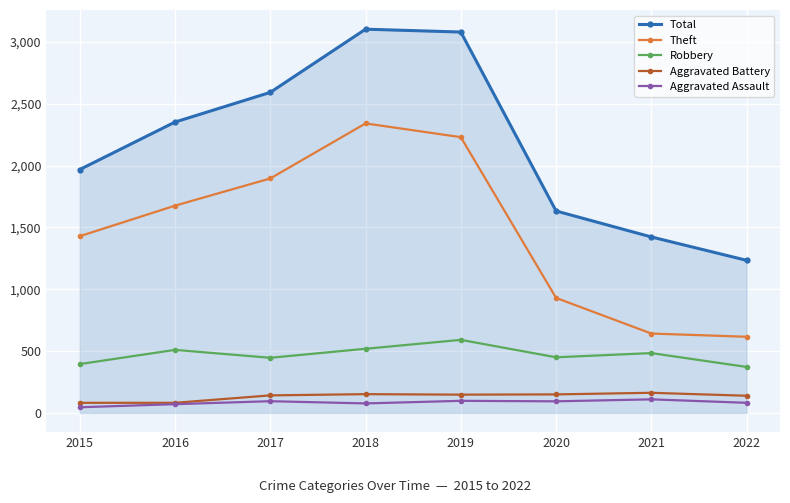

In Total, how many points are higher than both neighbors (excluding endpoints)?

1